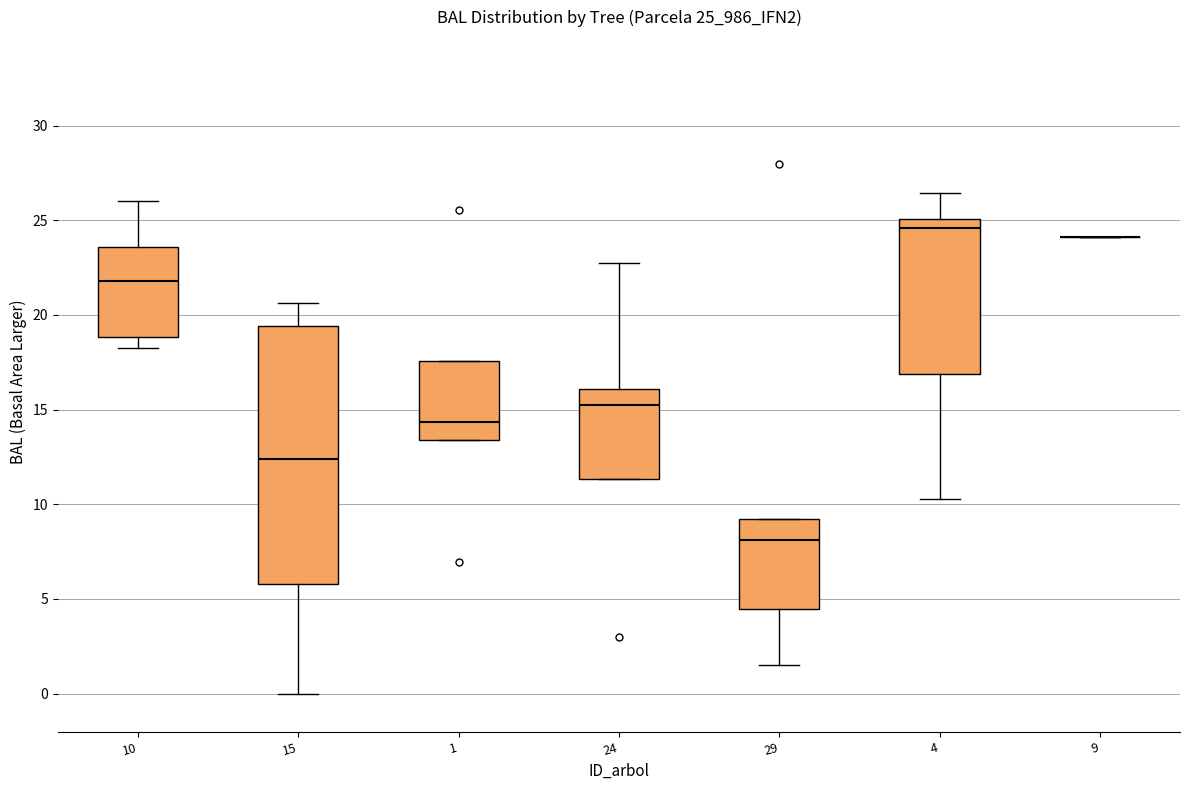

Reading left to right, transcribe this box plot: for each box, give where its median line is, the range the box spans, and where its two whiskers end, as read against the y-axis. The values are not printed on the chart, so give them approximately, as read against the axis.

10: median 22.0, box 19.0 to 23.5, whiskers 18.0 to 26.0
15: median 12.5, box 6.0 to 19.5, whiskers 0.0 to 20.5
1: median 14.5, box 13.5 to 17.5, whiskers 13.5 to 17.5
24: median 15.0, box 11.5 to 16.0, whiskers 11.5 to 23.0
29: median 8.0, box 4.5 to 9.0, whiskers 1.5 to 9.0
4: median 24.5, box 17.0 to 25.0, whiskers 10.5 to 26.5
9: box collapsed to a line at 24.0, whiskers 24.0 to 24.0